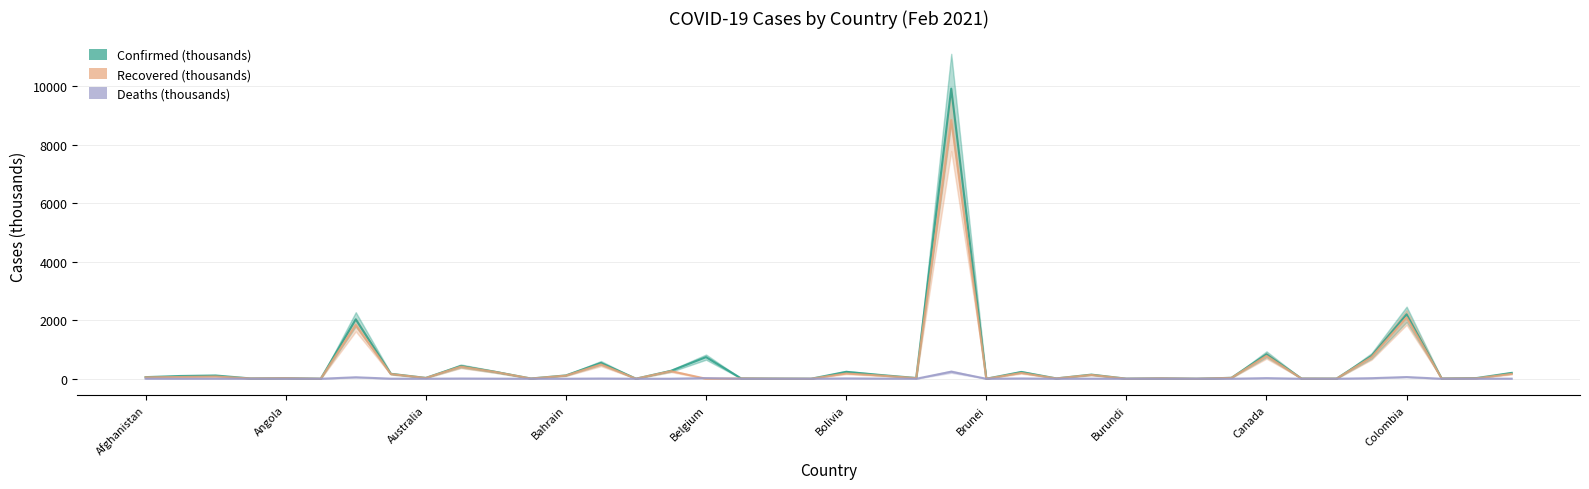

Which series has the largest range (max minus min)?

Confirmed (thousands)